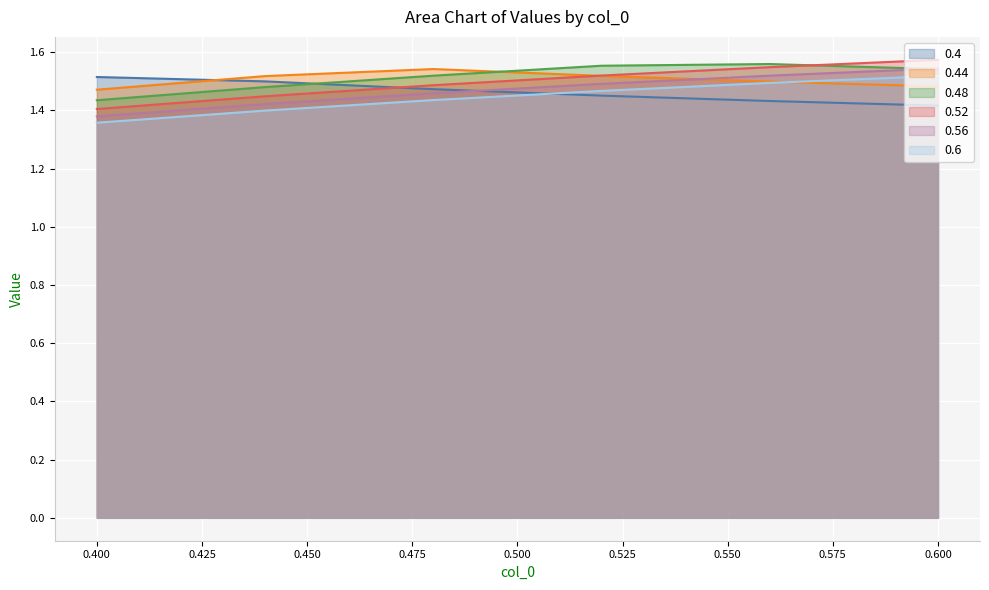

Which category has the lowest value in the 0.4 series?

0.600